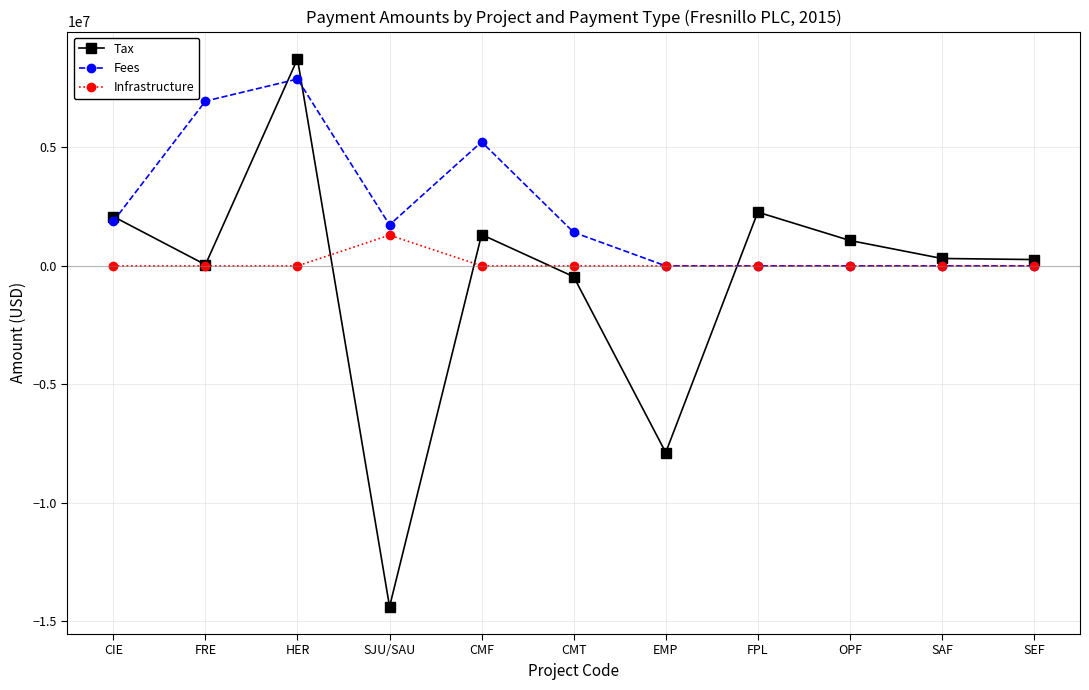

What is the maximum value shown in the chart?

8739477